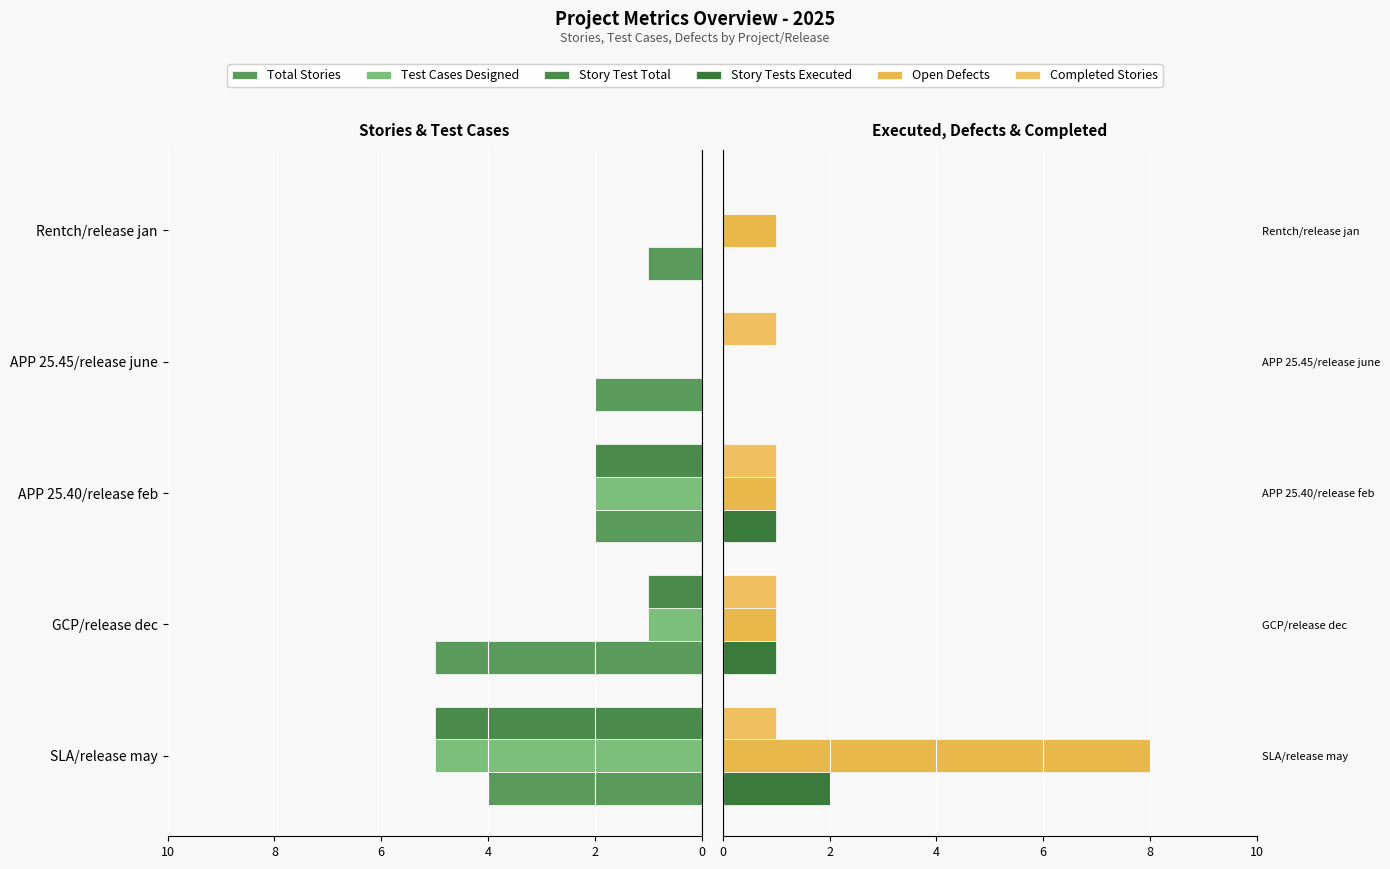

How many groups of bars are there?

5